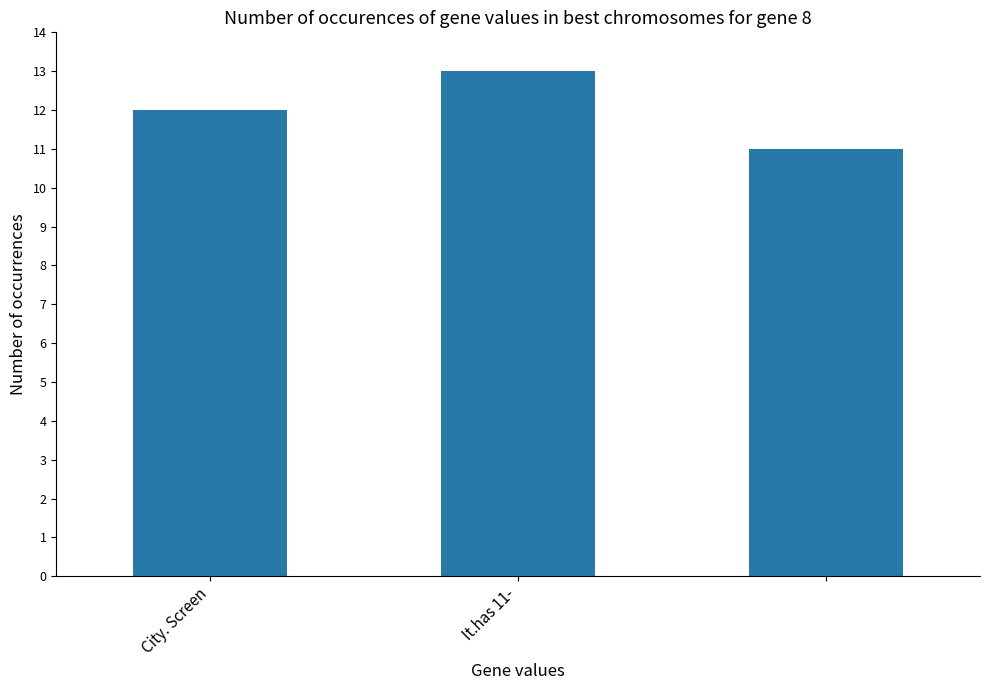

What is the value of the 3rd bar from the left?

11